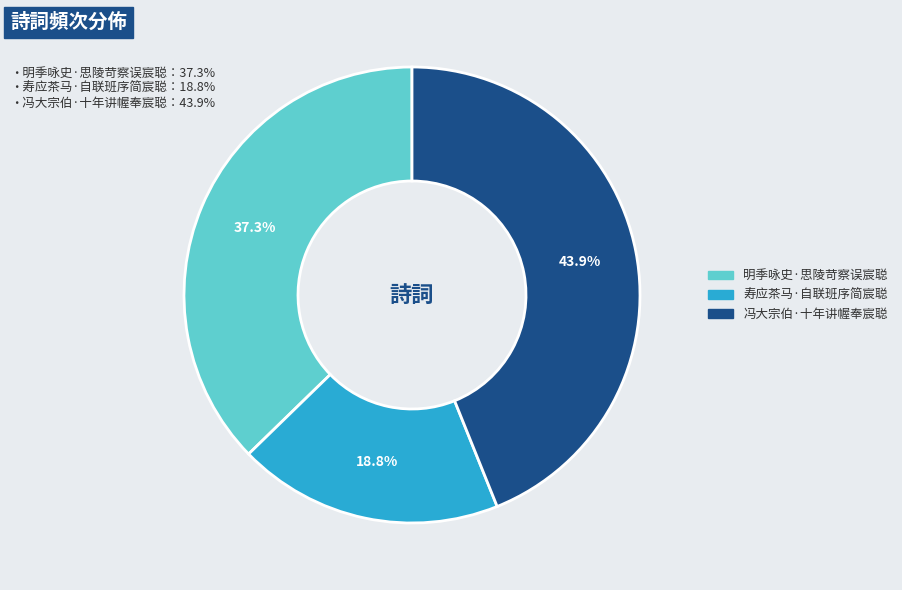

Which slice is the largest?

冯大宗伯·十年讲幄奉宸聪